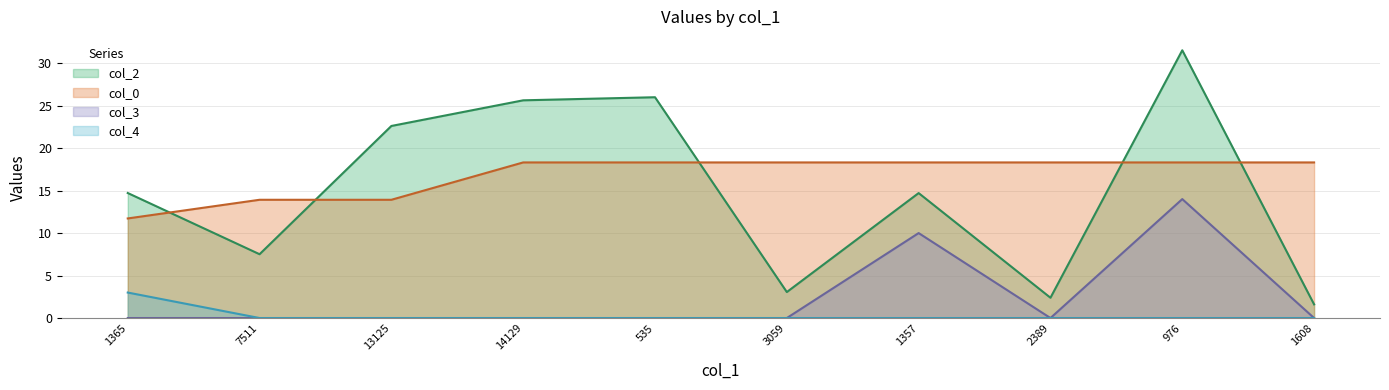

Which category has the highest value in the col_3 series?

976